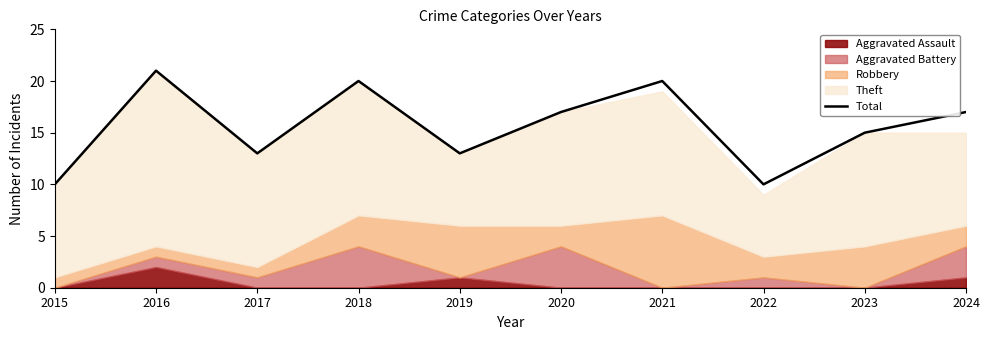

Rank the categories by value from highest to lowest.

2016, 2018, 2021, 2020, 2024, 2023, 2017, 2019, 2015, 2022